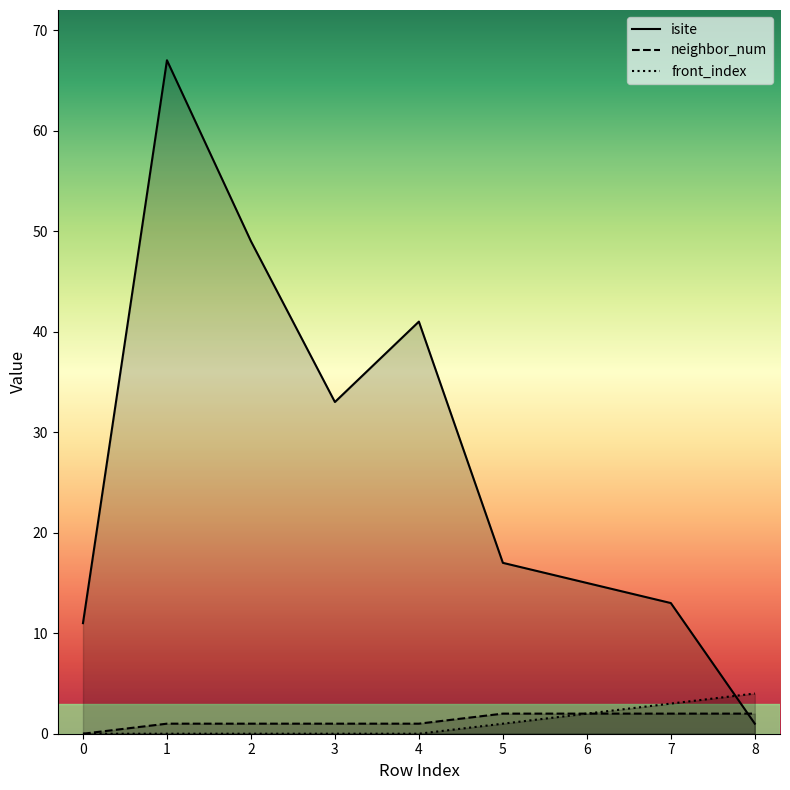

What value does the neighbor_num series have at 7?

2